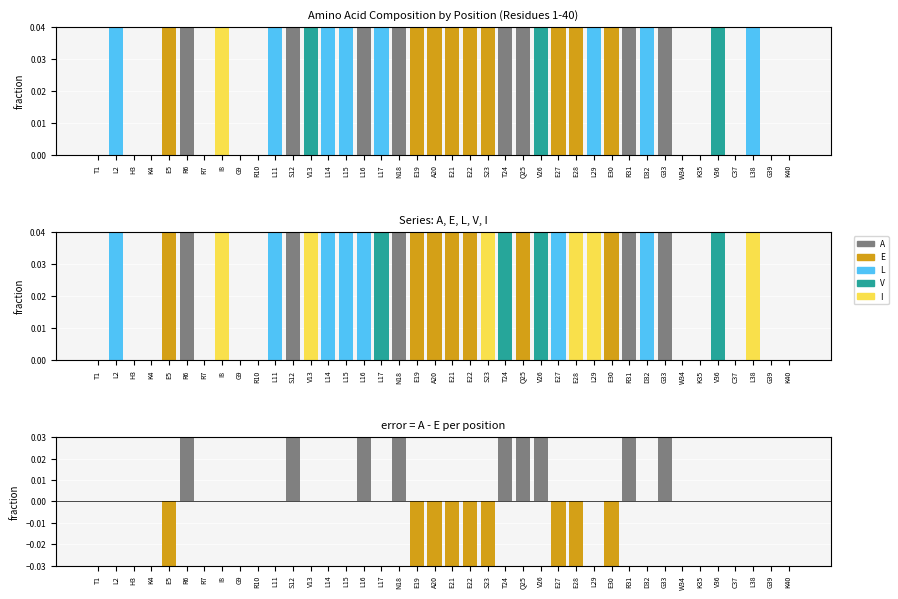

What is the total value across all series at A20?

0.8